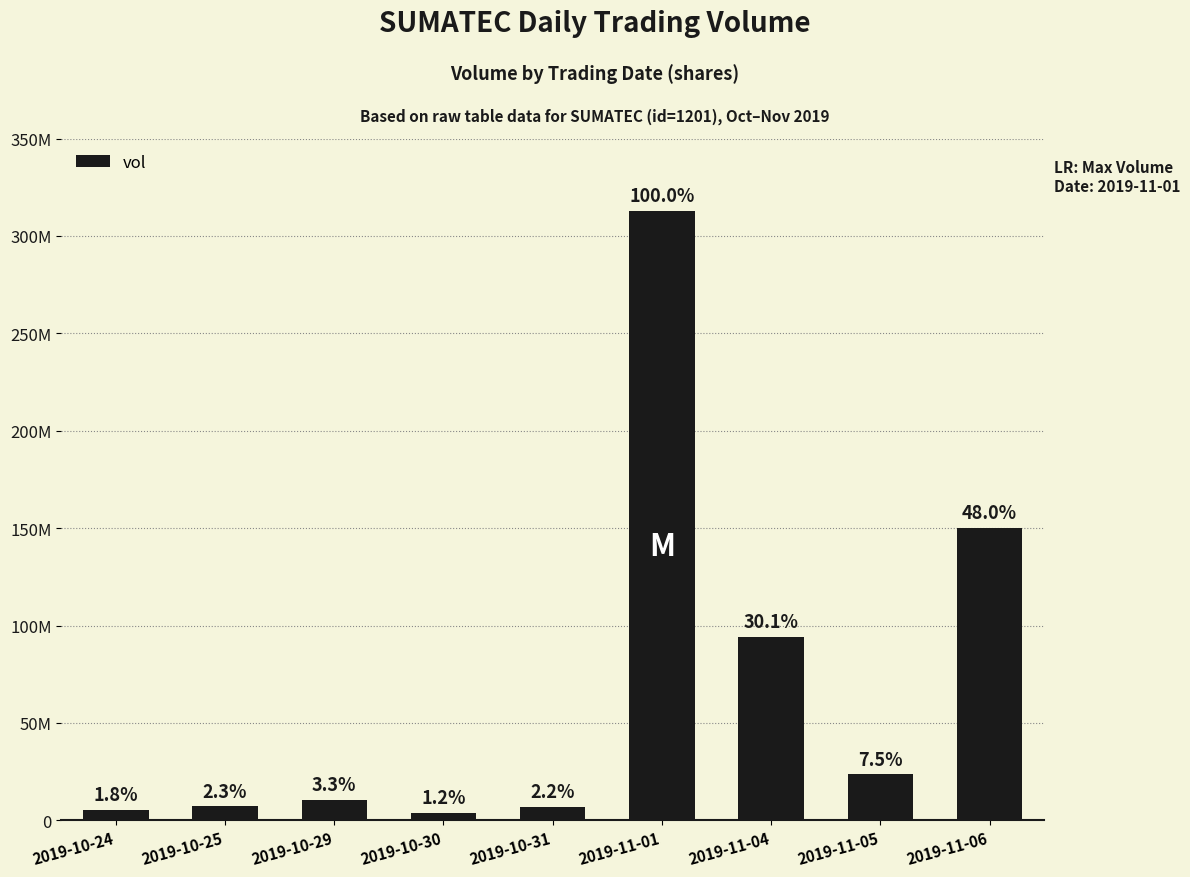

Are the bars horizontal?

No